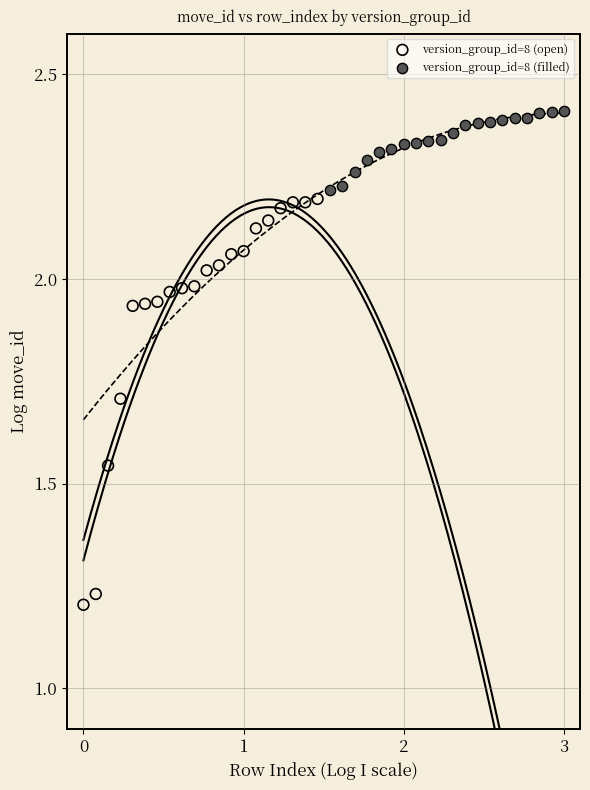

Which series reaches the minimum Y coordinate?

version_group_id=8 (open)